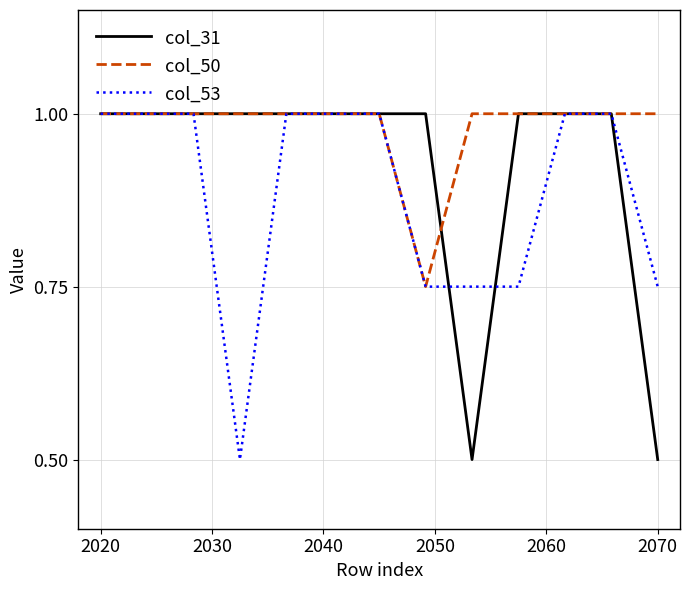

How many col_31 values are between 1 and 2?

11